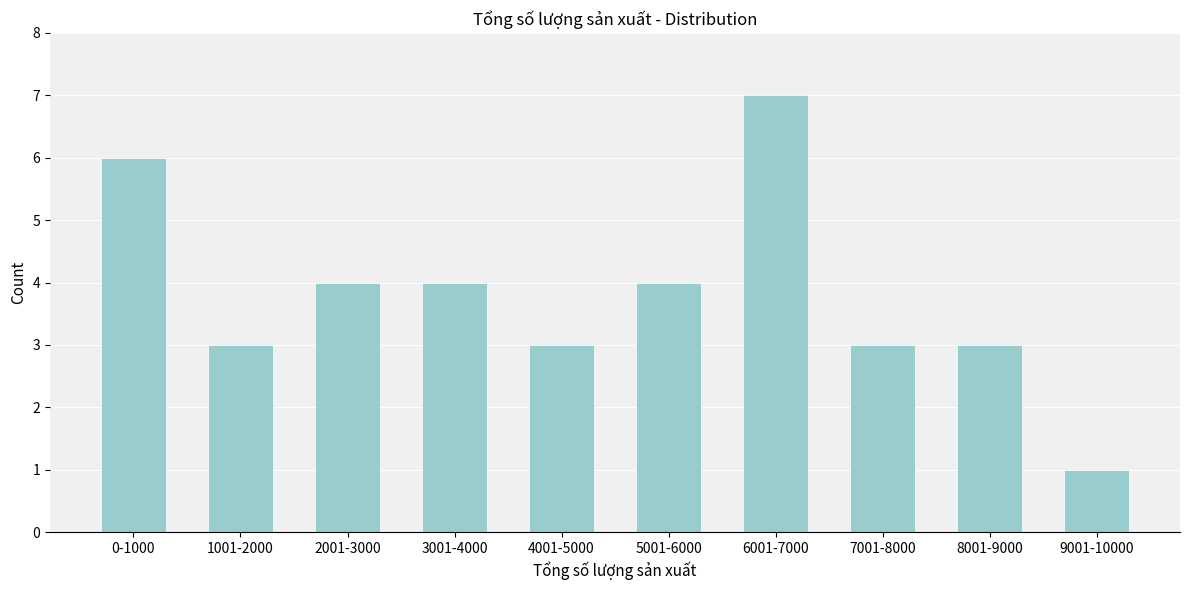

Reading right to left, what are all the values shown in this chart?

1	3	3	7	4	3	4	4	3	6